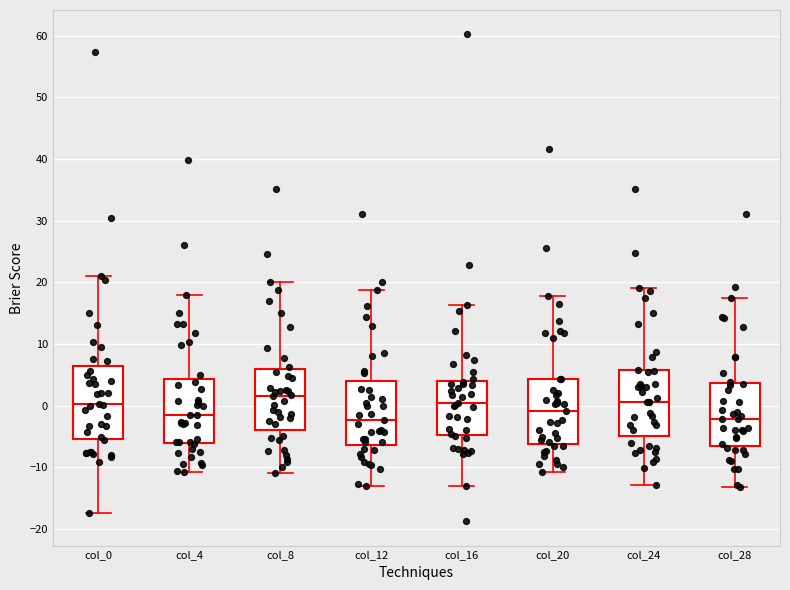

Reading left to right, read every box against the y-axis: the position of its median line, the range the box covers, and the ends of its whiskers. The values are not printed on the chart, so give them approximately, as read against the axis.

col_0: median 0, box -5 to 6, whiskers -17 to 21
col_4: median -2, box -6 to 4, whiskers -11 to 18
col_8: median 2, box -4 to 6, whiskers -11 to 20
col_12: median -2, box -6 to 4, whiskers -13 to 19
col_16: median 0, box -5 to 4, whiskers -13 to 16
col_20: median -1, box -6 to 4, whiskers -11 to 18
col_24: median 1, box -5 to 6, whiskers -13 to 19
col_28: median -2, box -7 to 4, whiskers -13 to 17